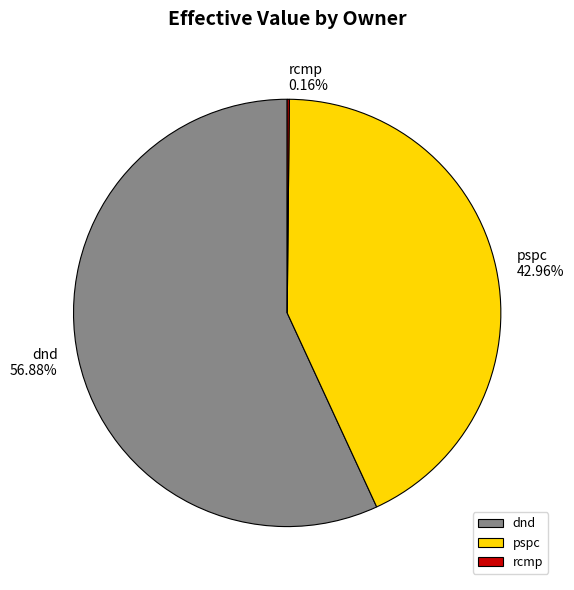

Which category has the biggest portion of the pie?

dnd